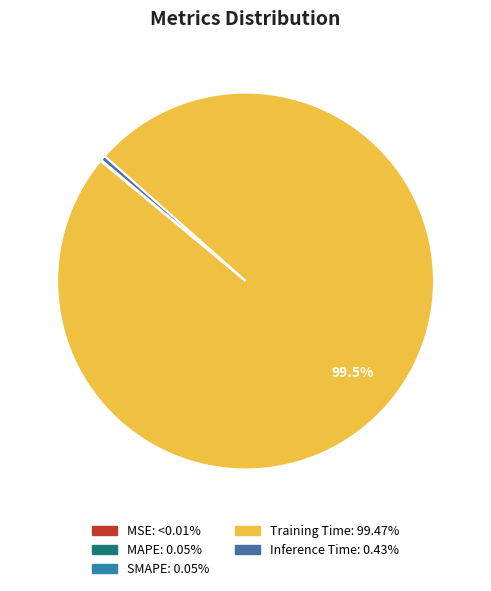

Rank the categories by value from highest to lowest.

Training Time, Inference Time, SMAPE, MAPE, MSE